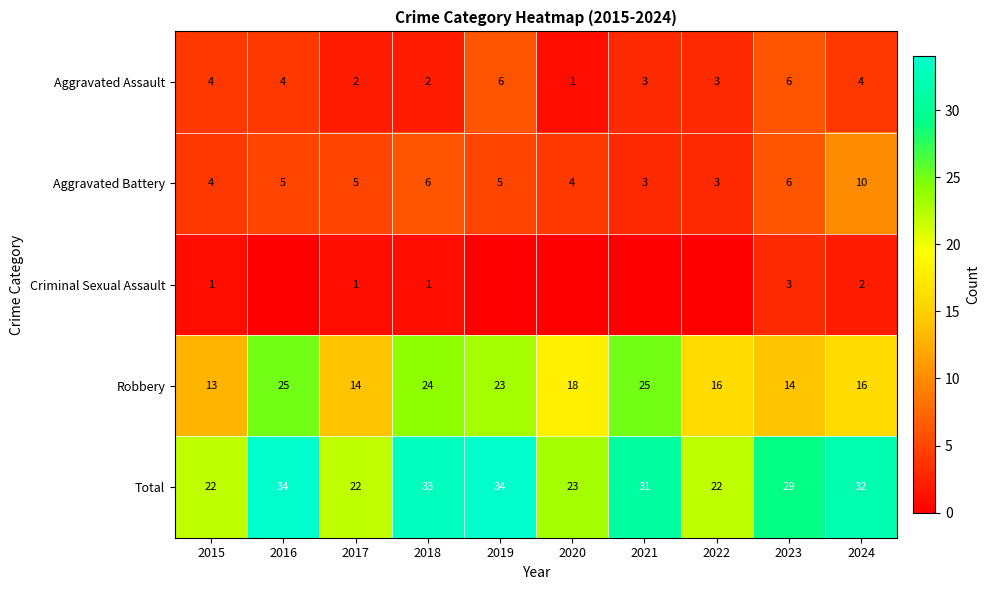

How many Aggravated Battery values are between 4 and 6?

7